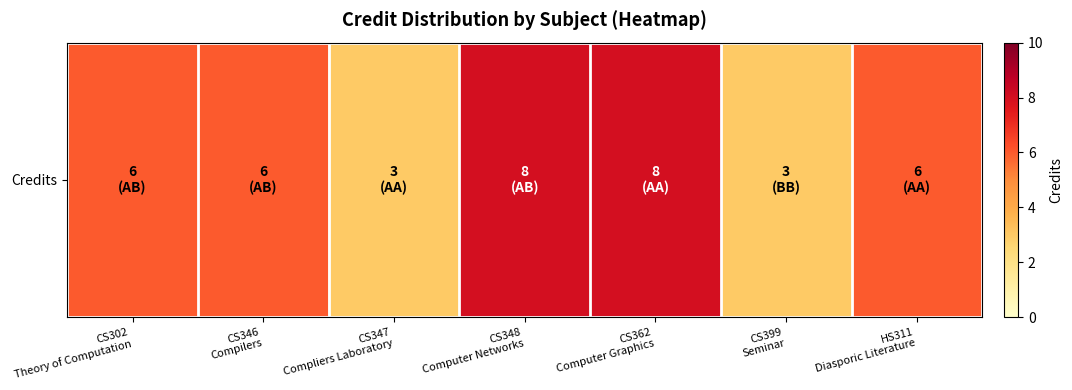

Reading left to right, list all the values displayed in this chart.

6	6	3	8	8	3	6